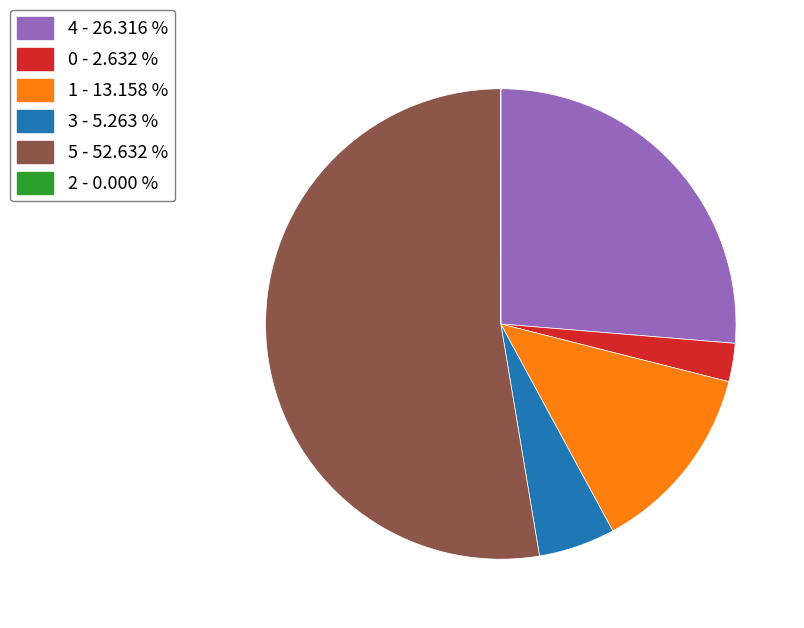

Which category has the biggest portion of the pie?

5